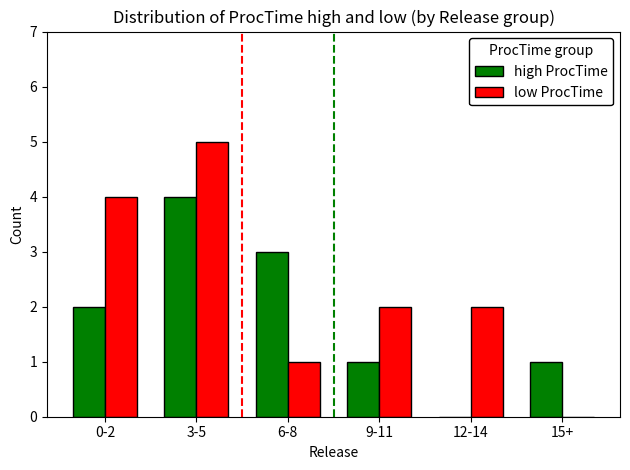

Reading left to right, list all the values displayed in this chart.

high ProcTime: 2	4	3	1	0	1
low ProcTime: 4	5	1	2	2	0